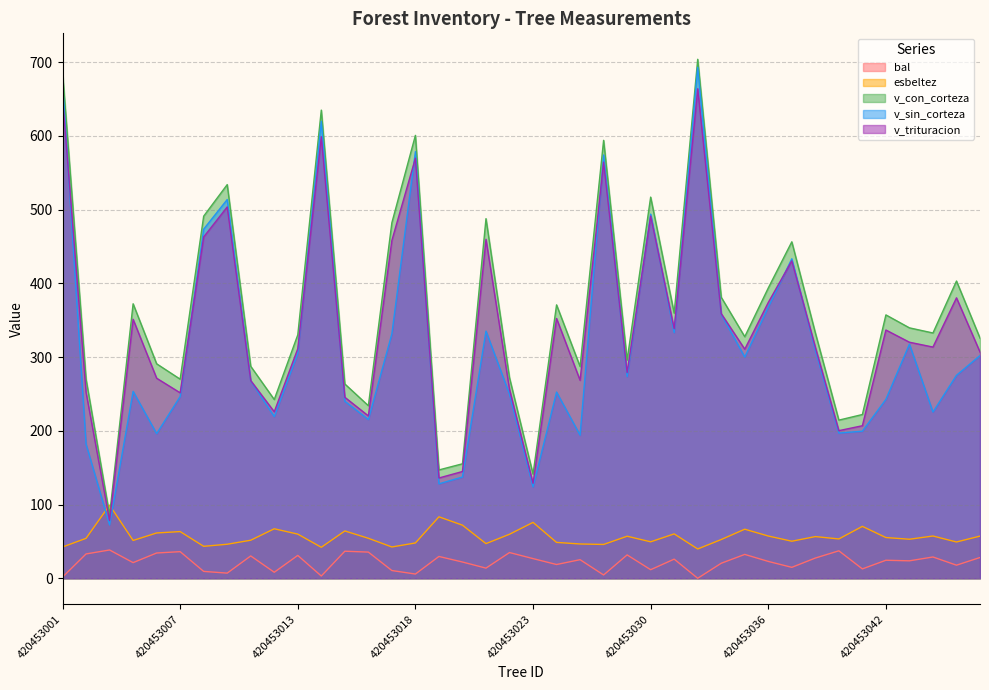

At how many categories does at least one series exceed 448?

11